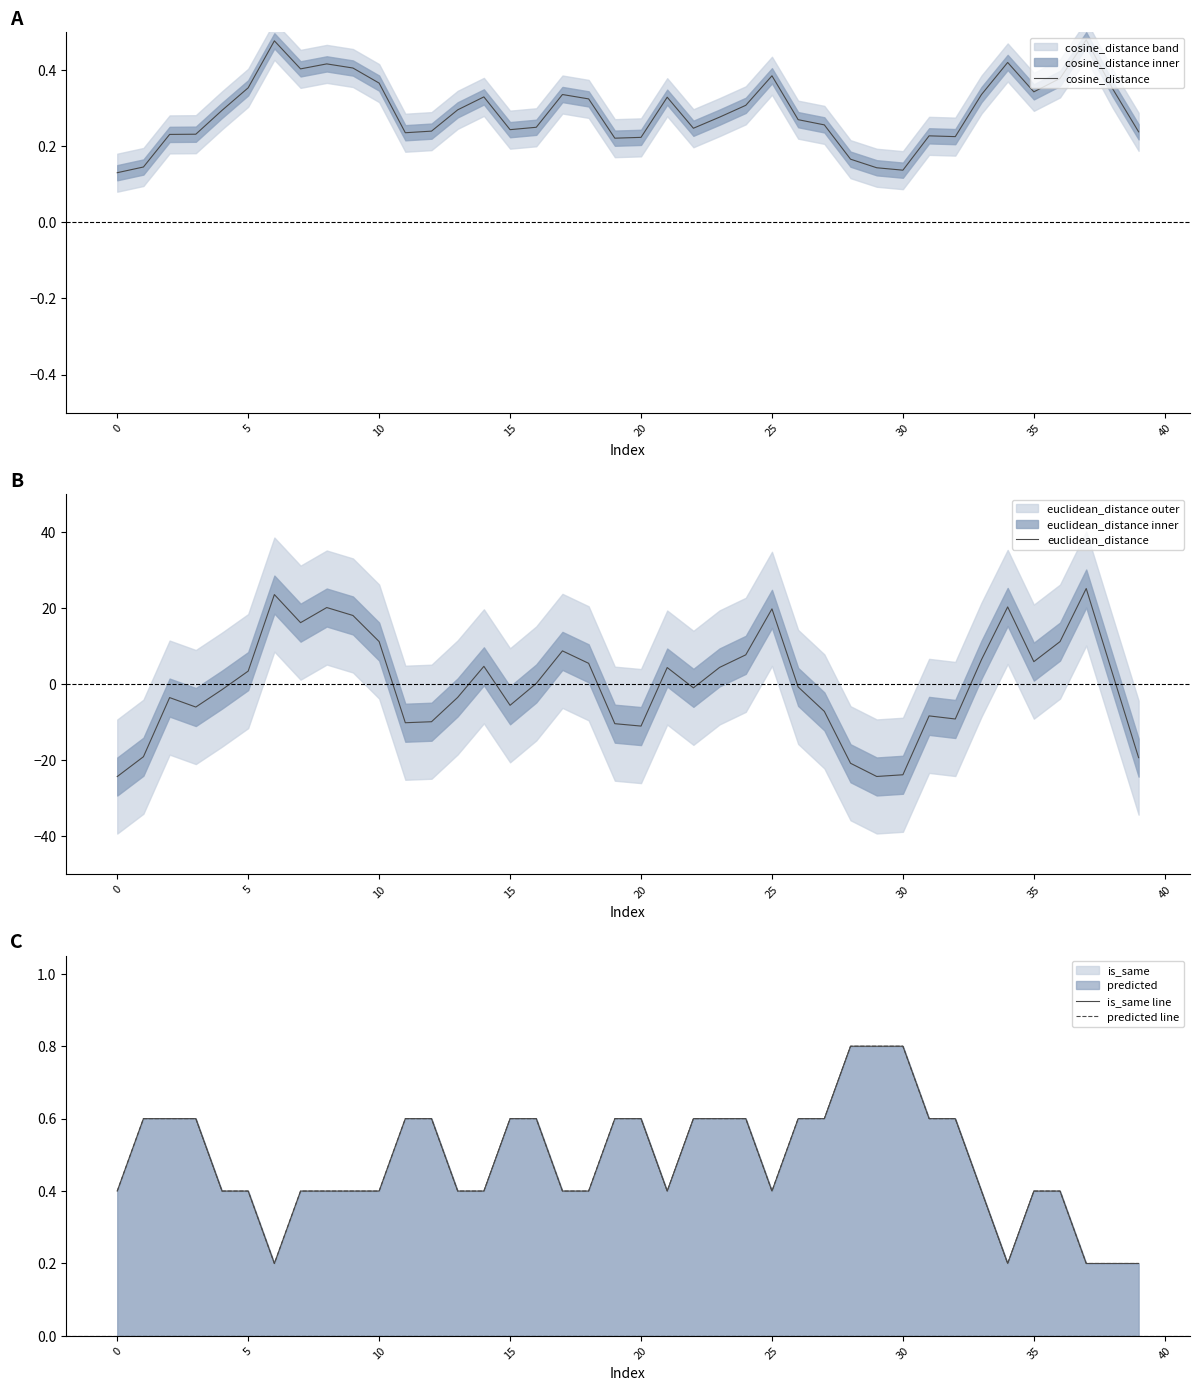

What is the smallest value displayed?

-24.3